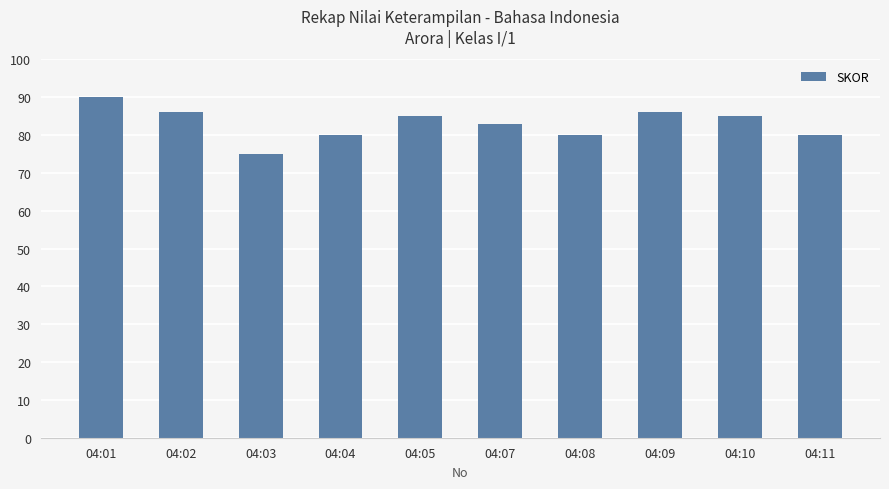

Does the chart contain stacked bars?

No